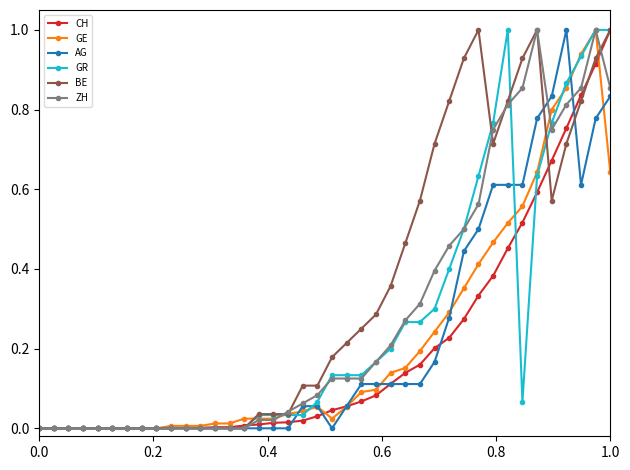

Which series has the largest total across all categories?

BE